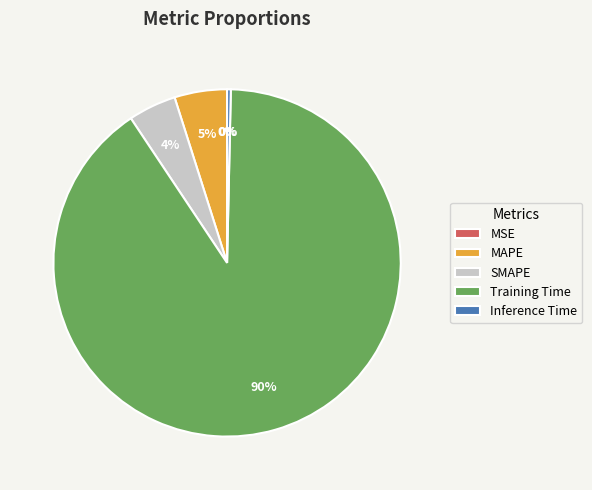

To the nearest percent, what is the average slice percentage?

20%